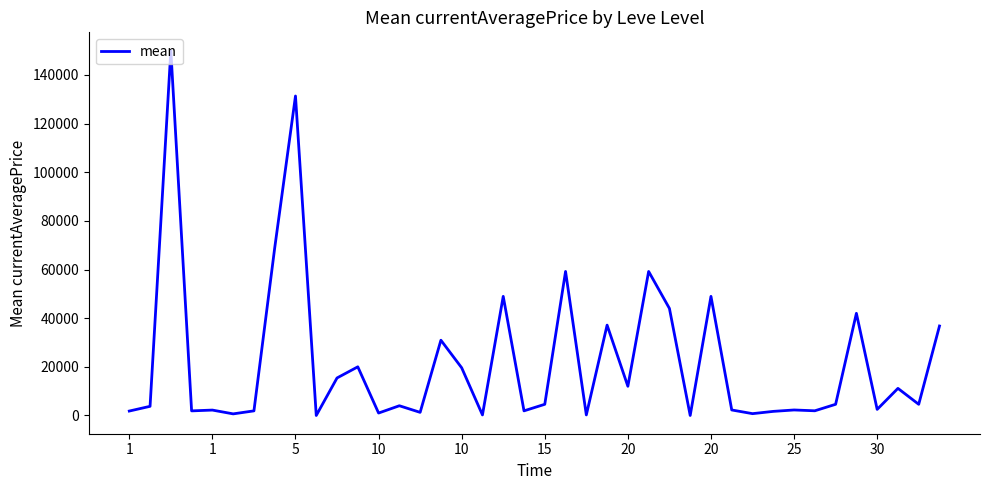

What is the maximum value shown in the chart?

150000.0